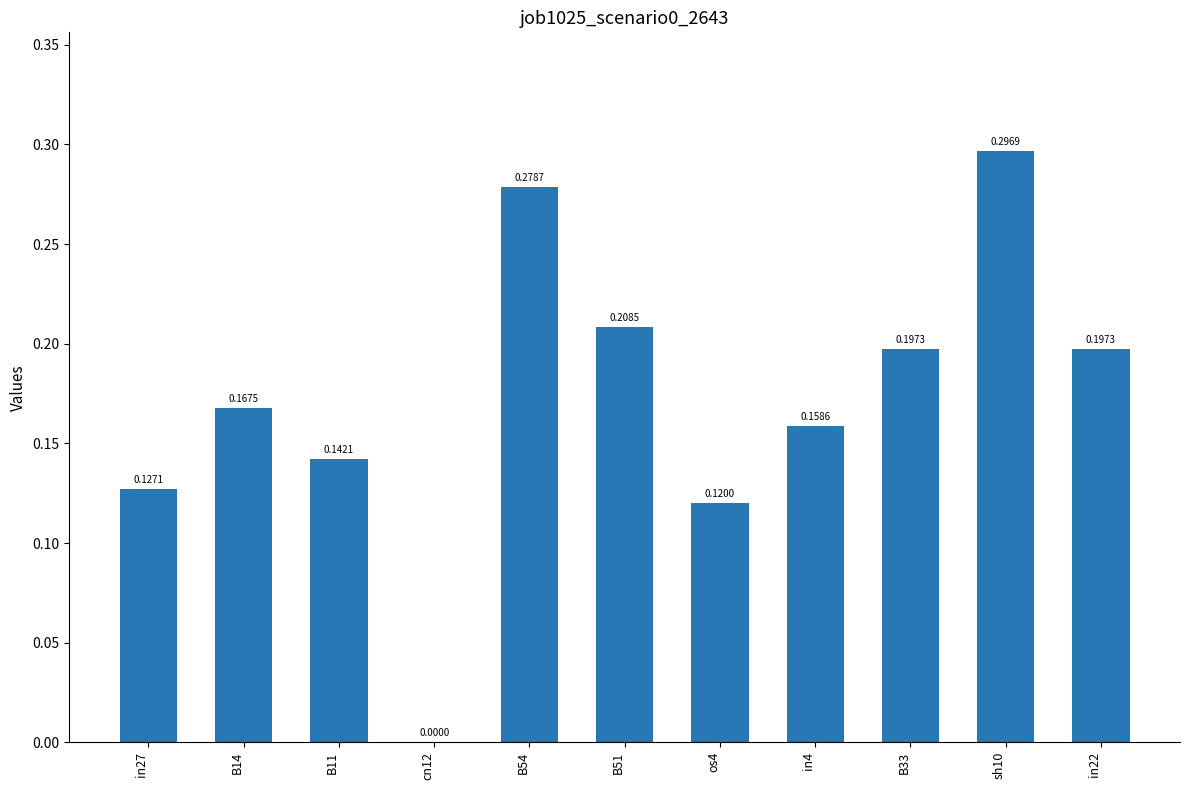

Between cn12 and B11, which is larger?

B11